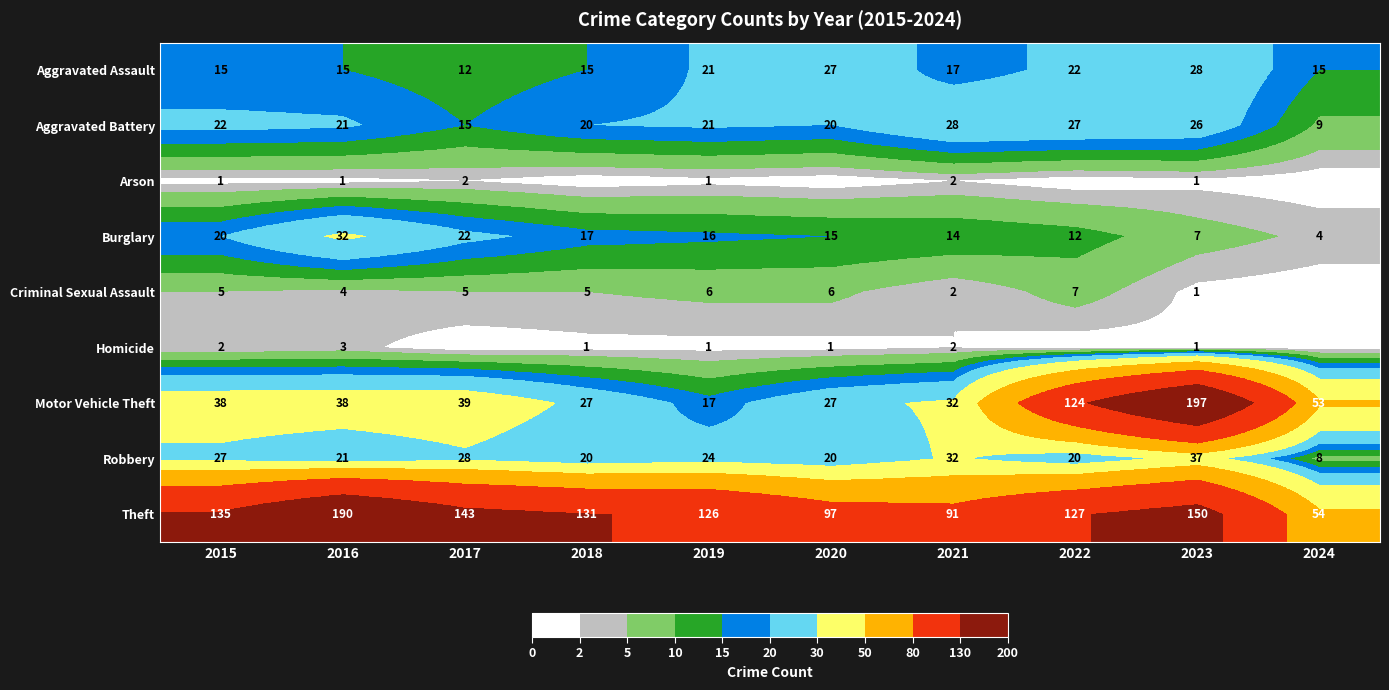

At which label does Burglary reach its minimum?

2024